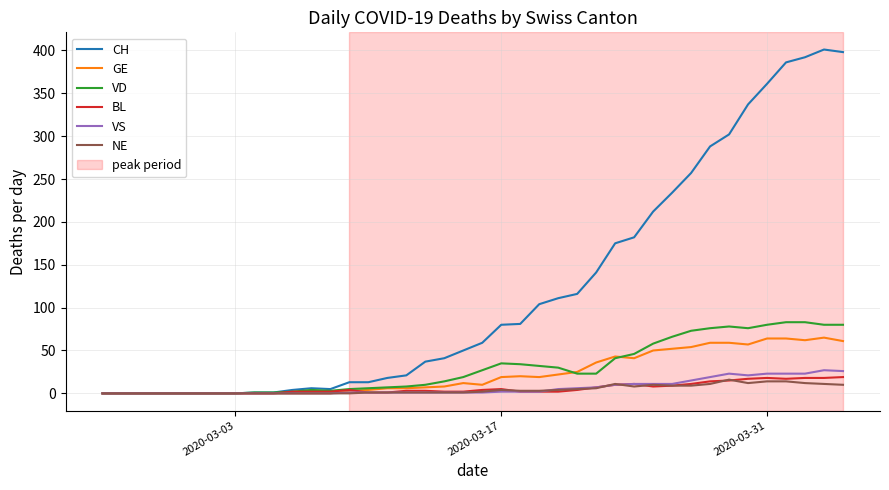

Which series has the largest range (max minus min)?

CH